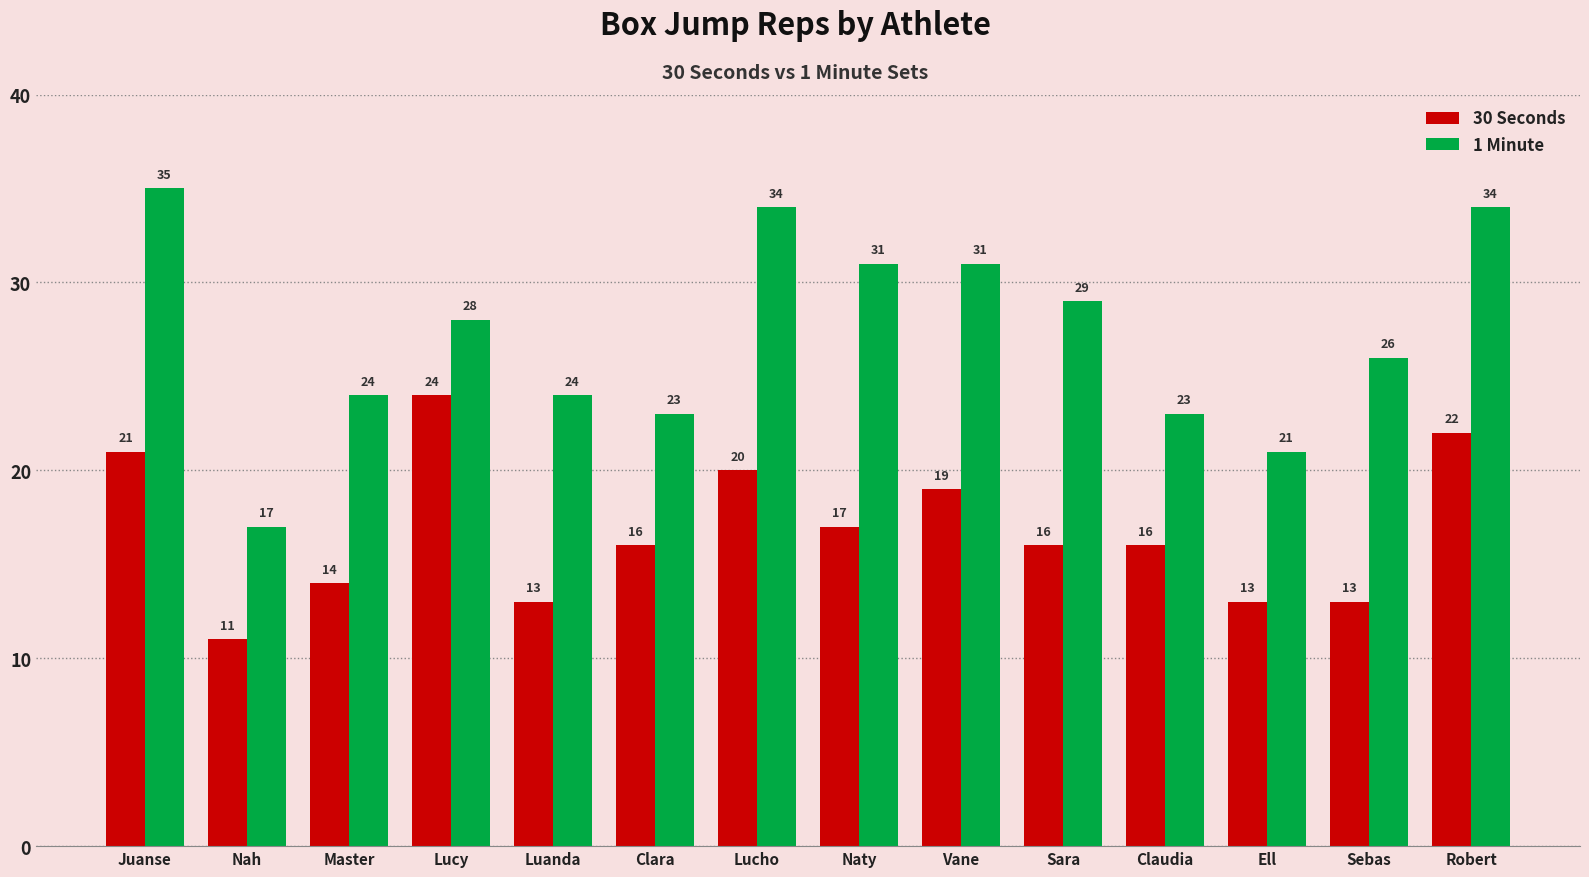

What is the sum of the 30 Seconds values at Sara and Claudia?

32